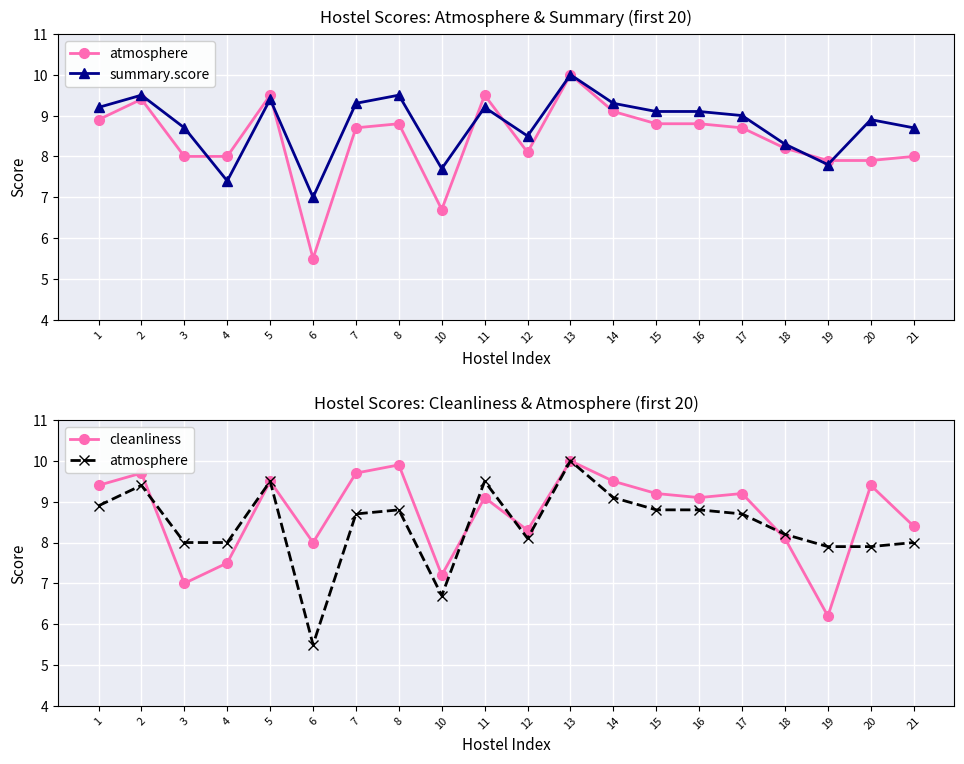

What is the sum of the atmosphere values at 19 and 6?

13.4